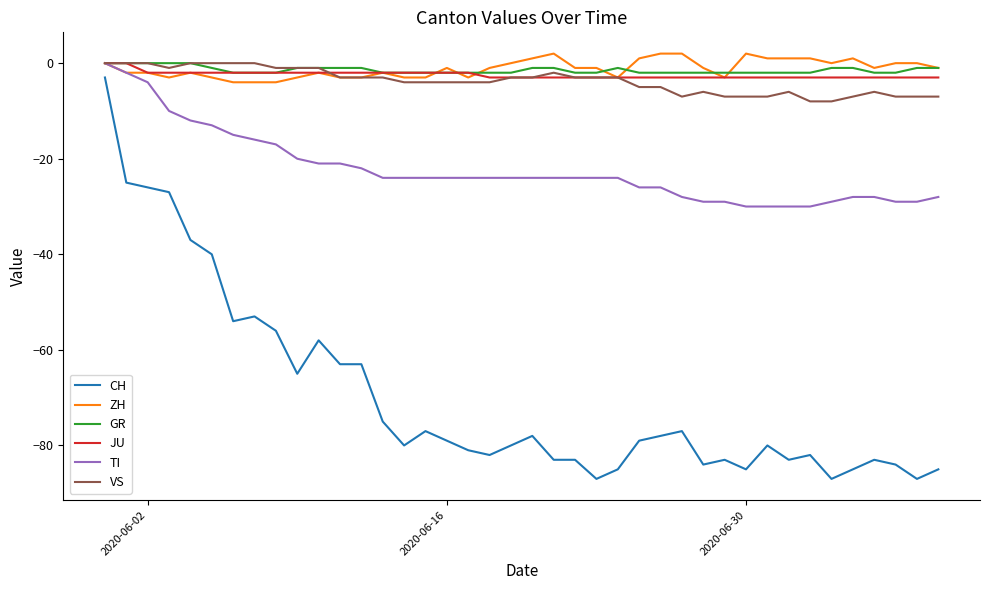

Which series has the largest range (max minus min)?

CH